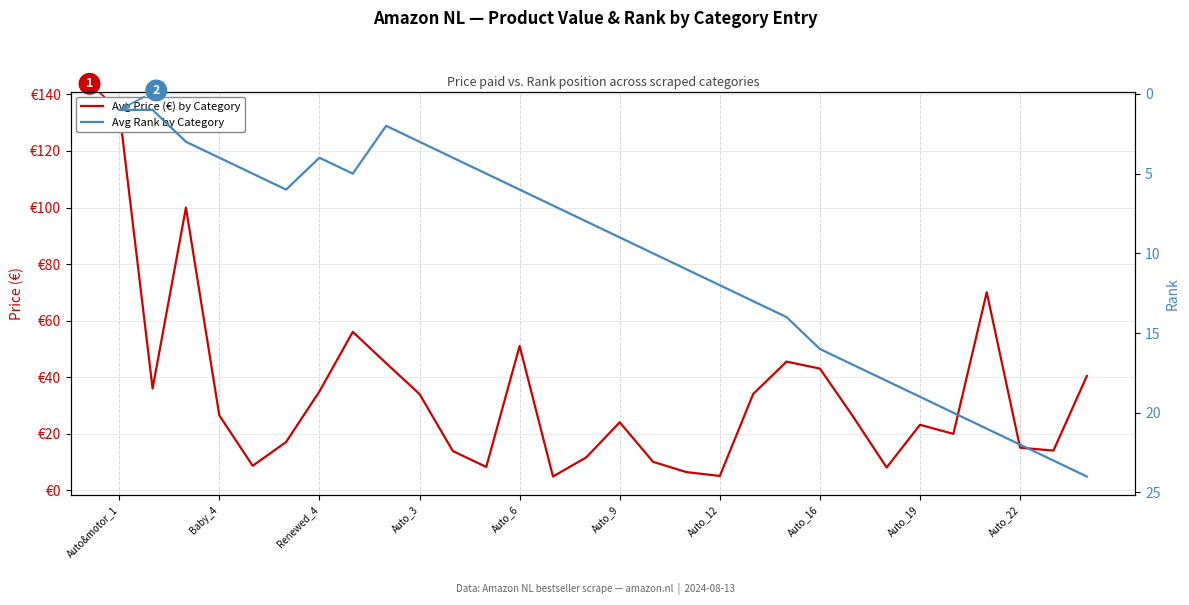

What is the minimum value shown in the chart?

1.0